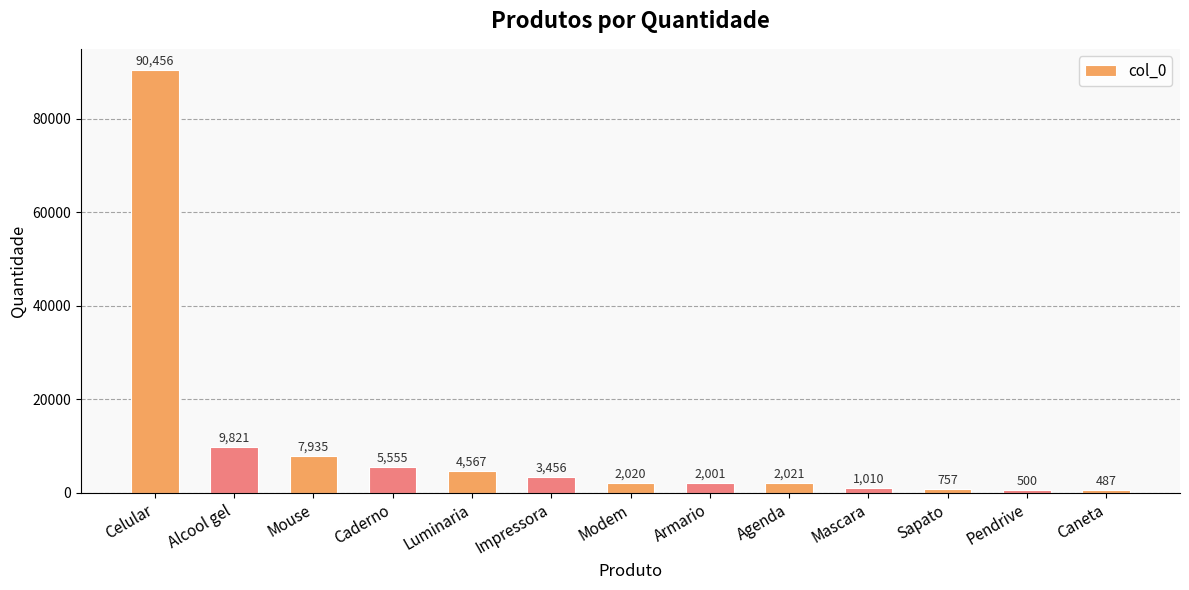

What is the ratio of the value at Caneta to the value at Mascara?

0.5